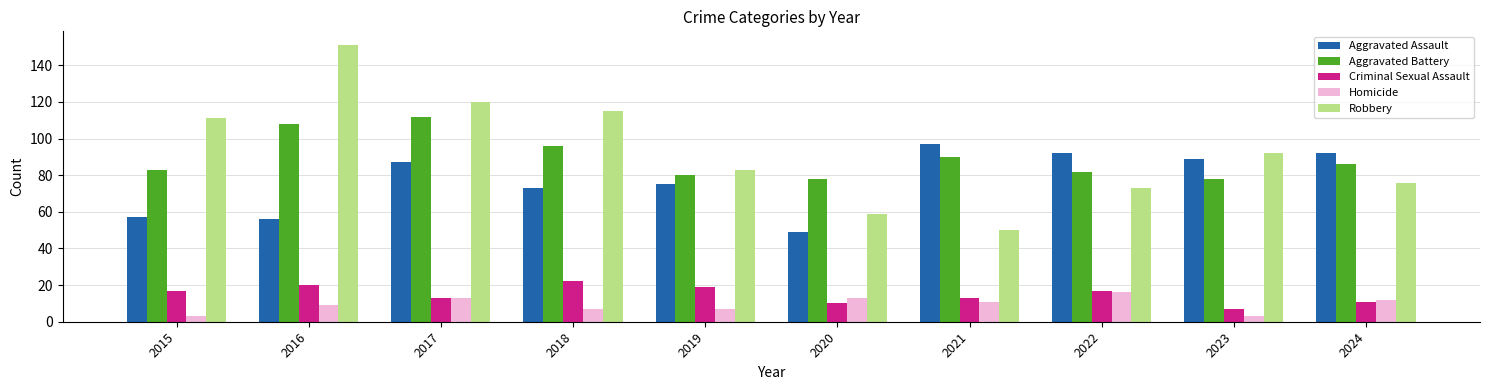

What value does the Criminal Sexual Assault series have at 2021, to the nearest 10?

10